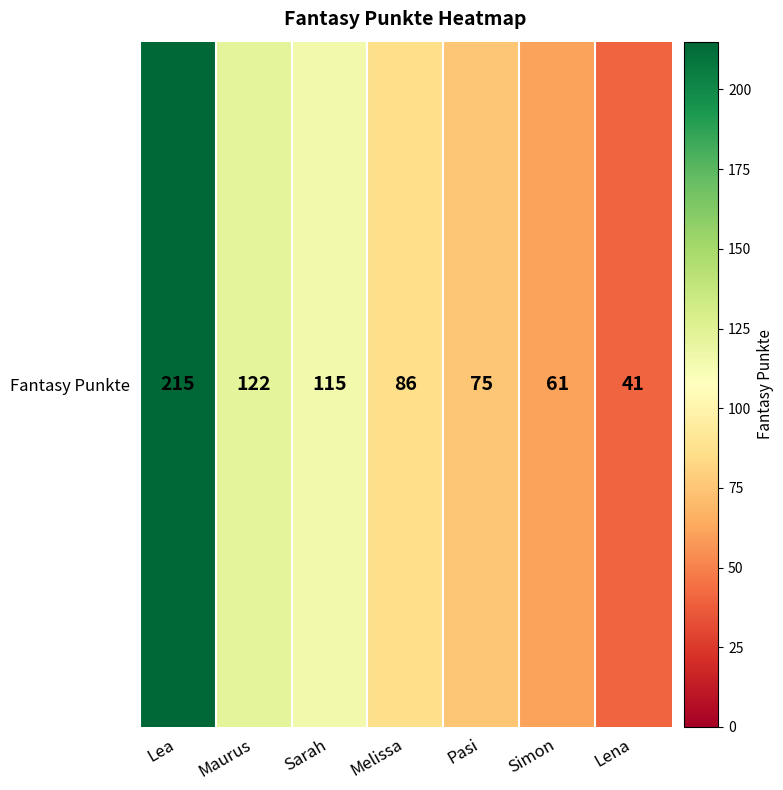

True or false: the data shows 122 at Maurus.

True